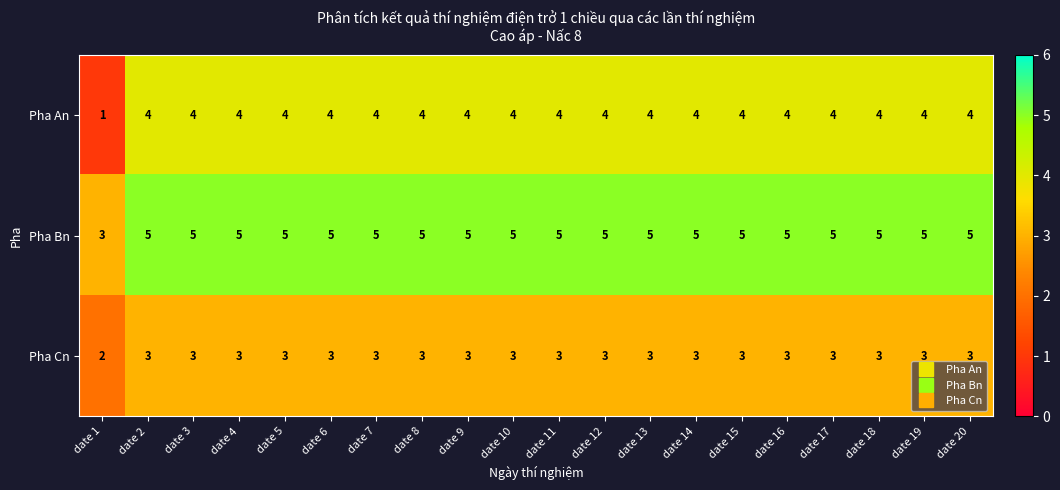

At how many categories does at least one series exceed 4?

19